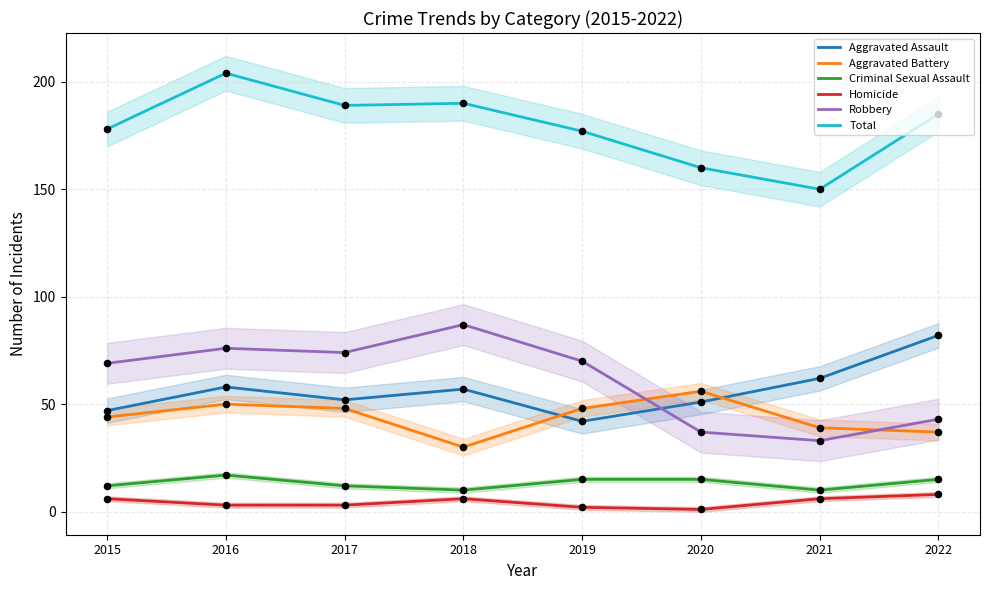

Which series has the widest spread of Y values?

Robbery